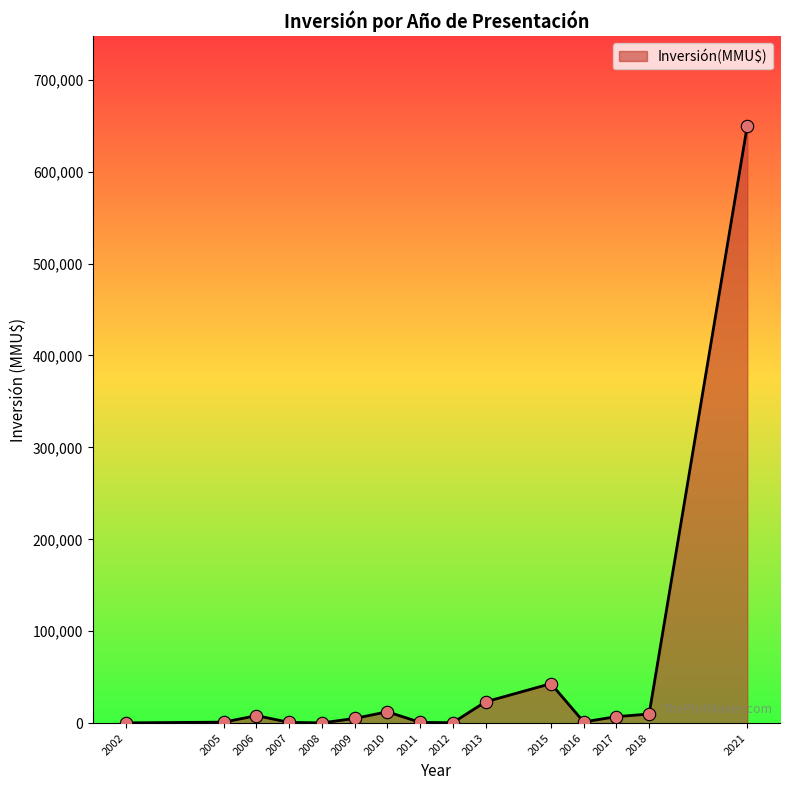

Approximately how many times larger is the value at 2006 compared to 2011?

9.6